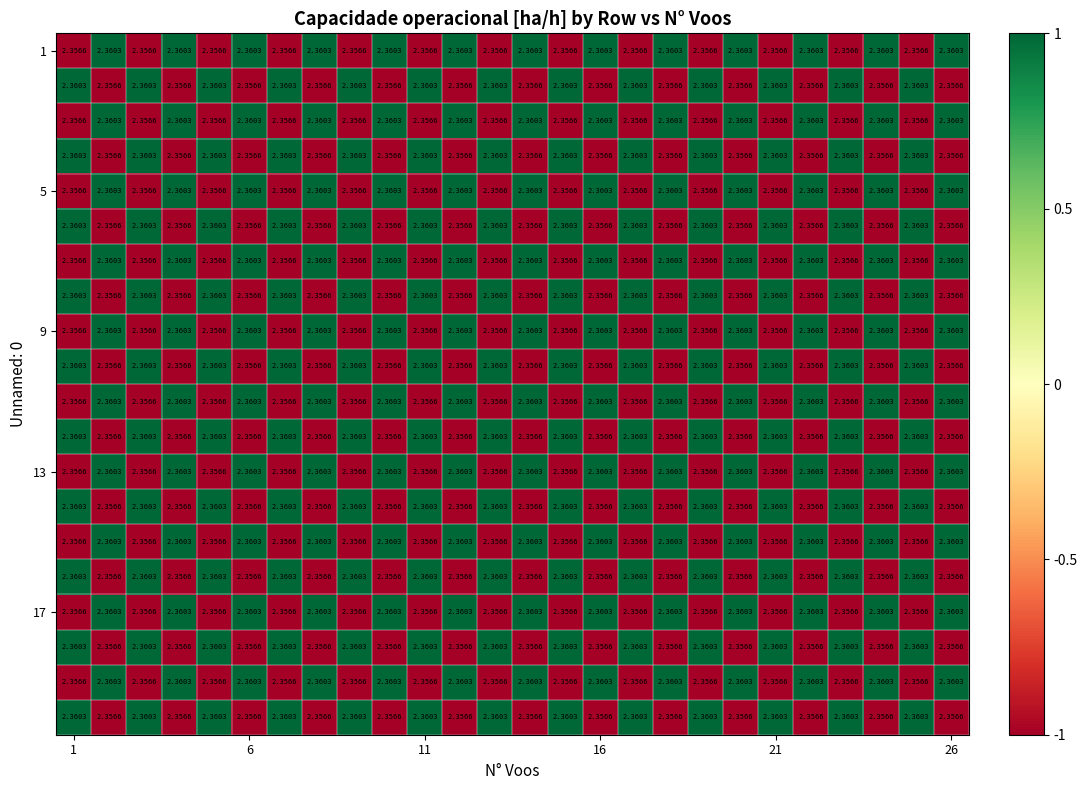

How many distinct data groups are displayed?

20